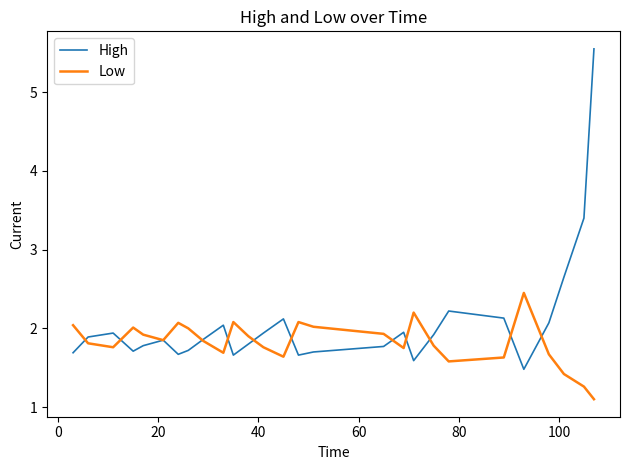

What is the smallest value displayed?

1.1